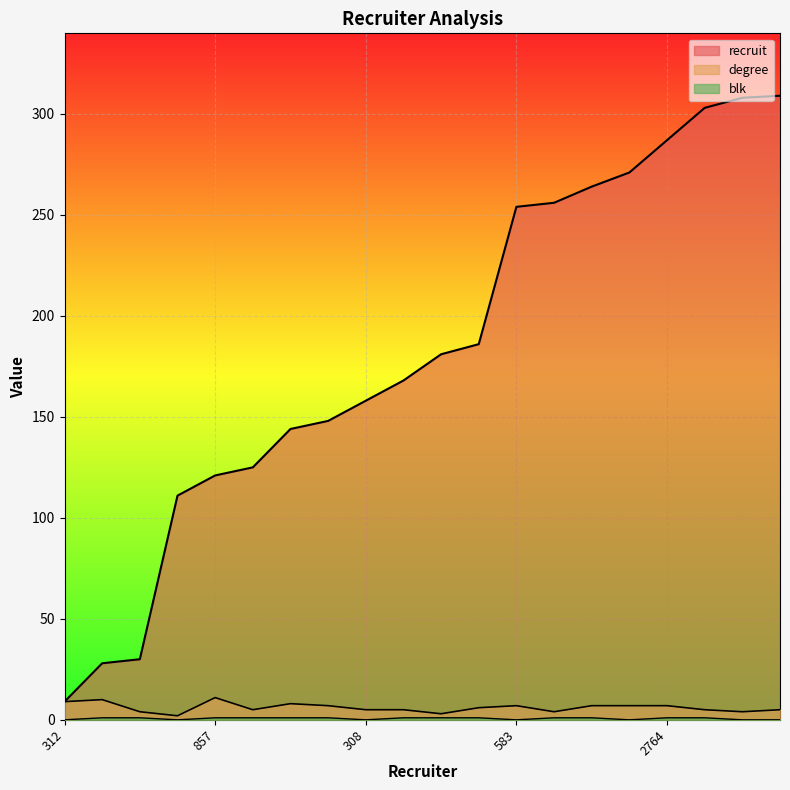

True or false: recruit and degree intersect in this chart.

False